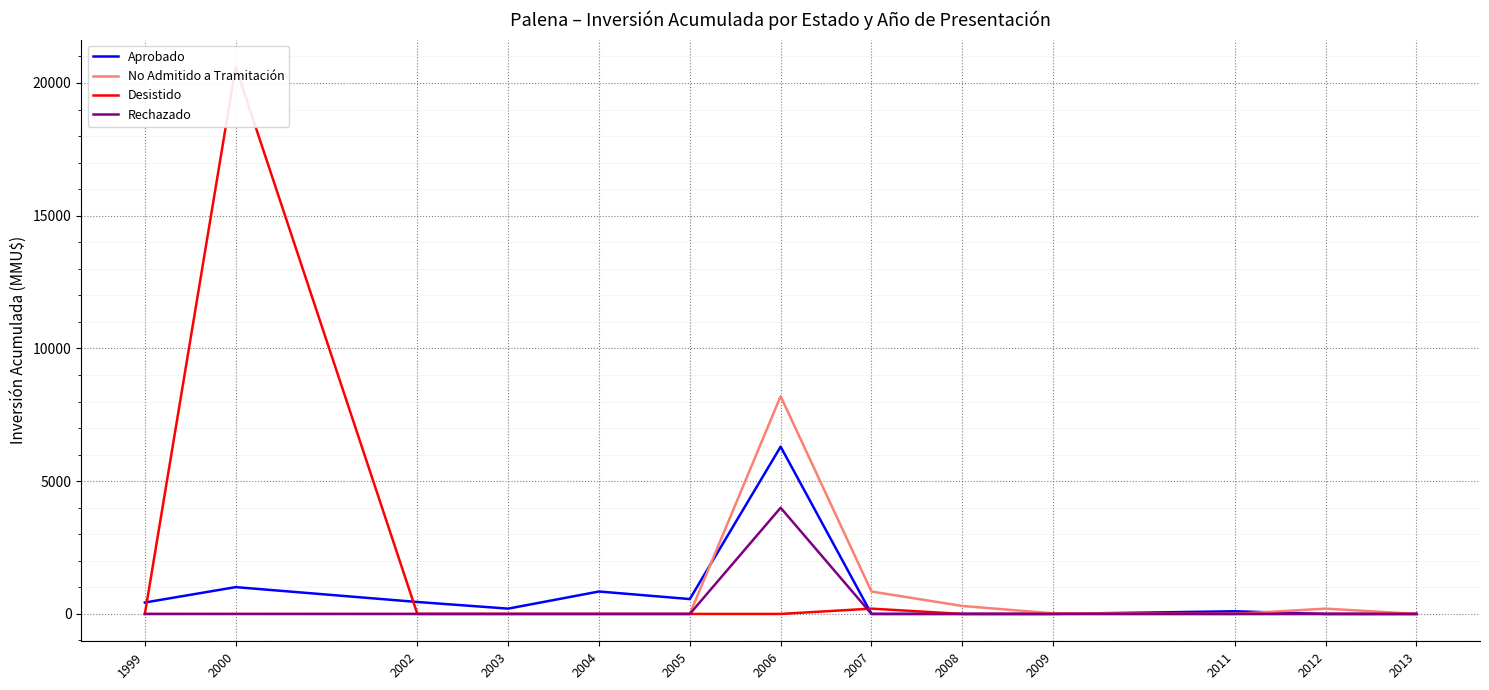

How many positive values does the No Admitido a Tramitación series have?

5